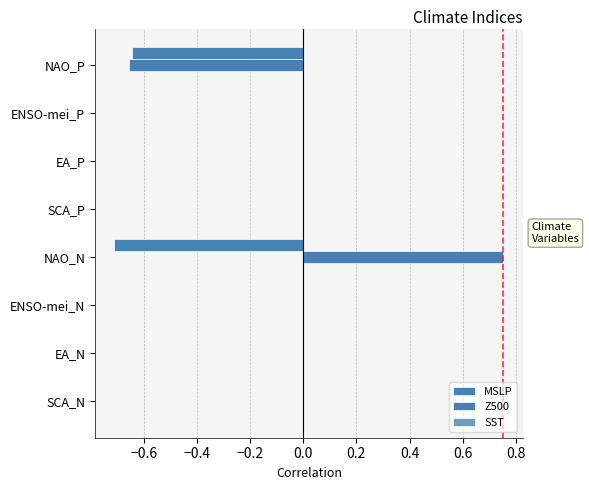

Count the number of data series in this chart.

2